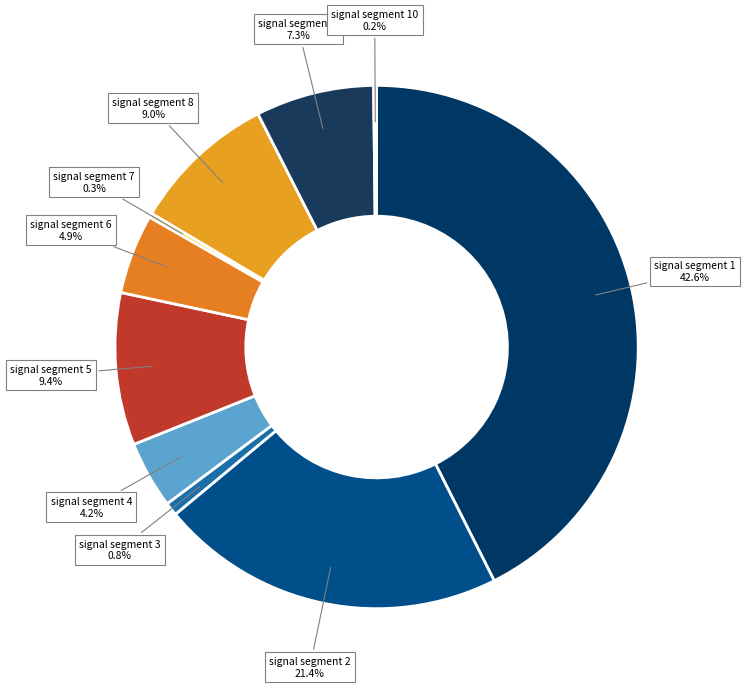

How many slices are in this pie chart?

10